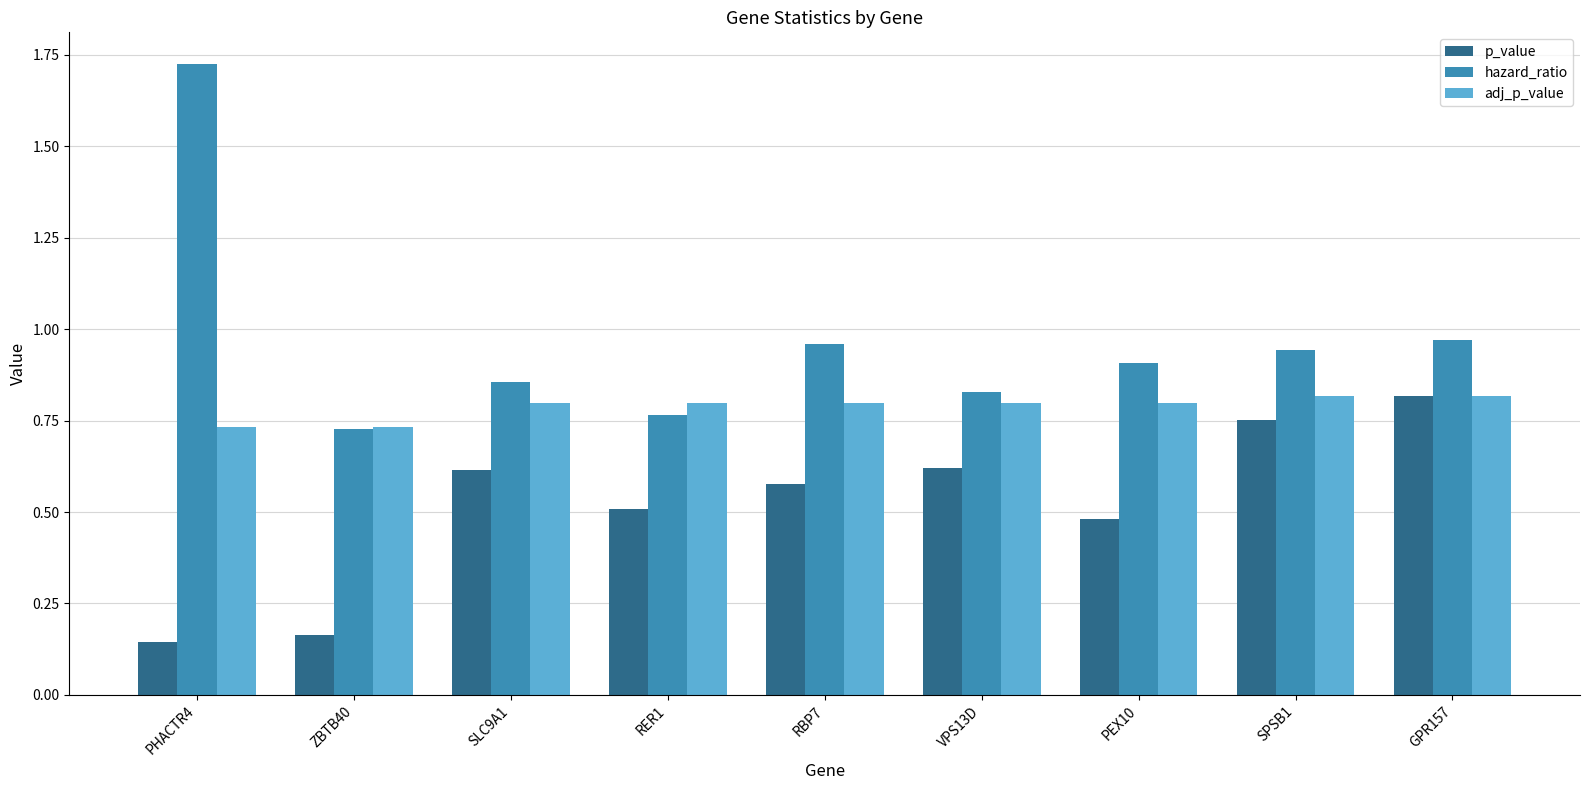

Which series changed the most between PHACTR4 and SLC9A1?

hazard_ratio